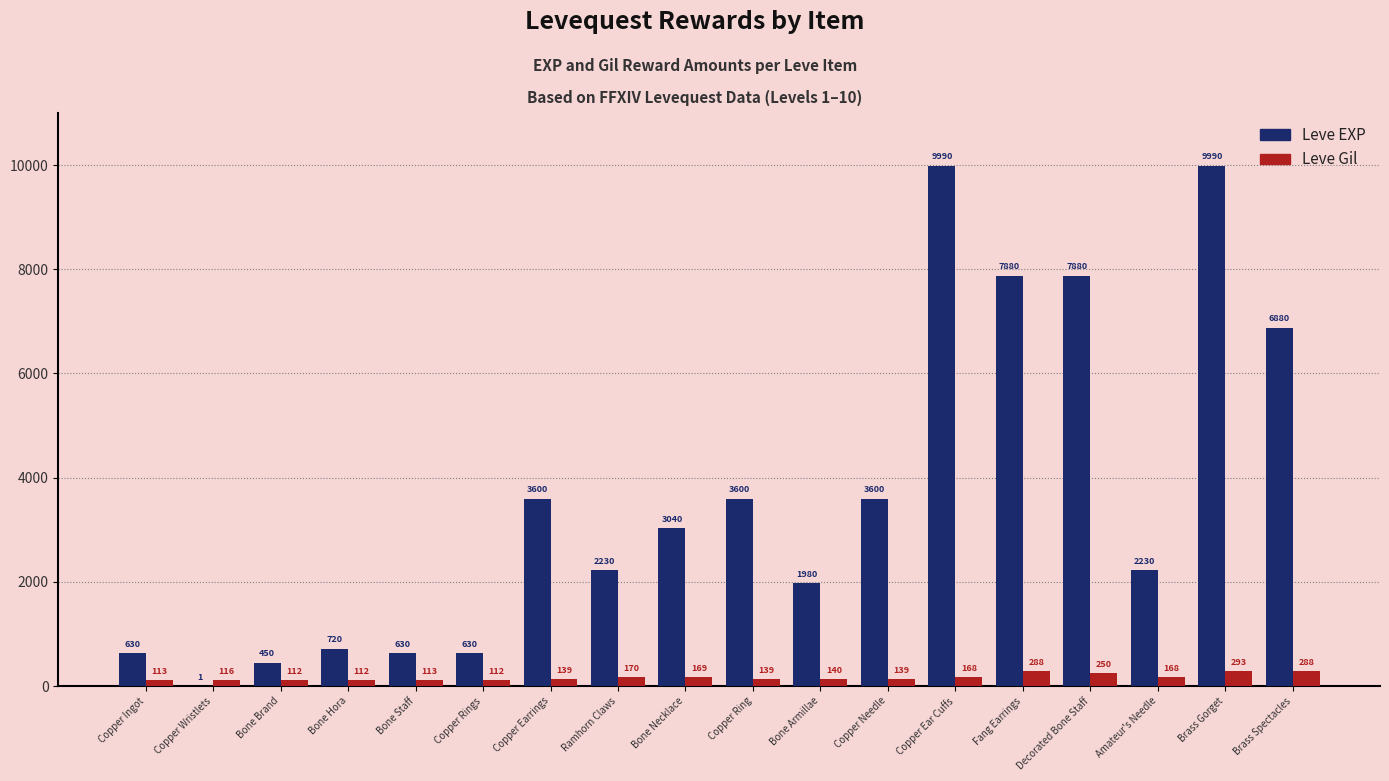

The Leve Gil series shows 112 at Bone Hora. True or false?

True